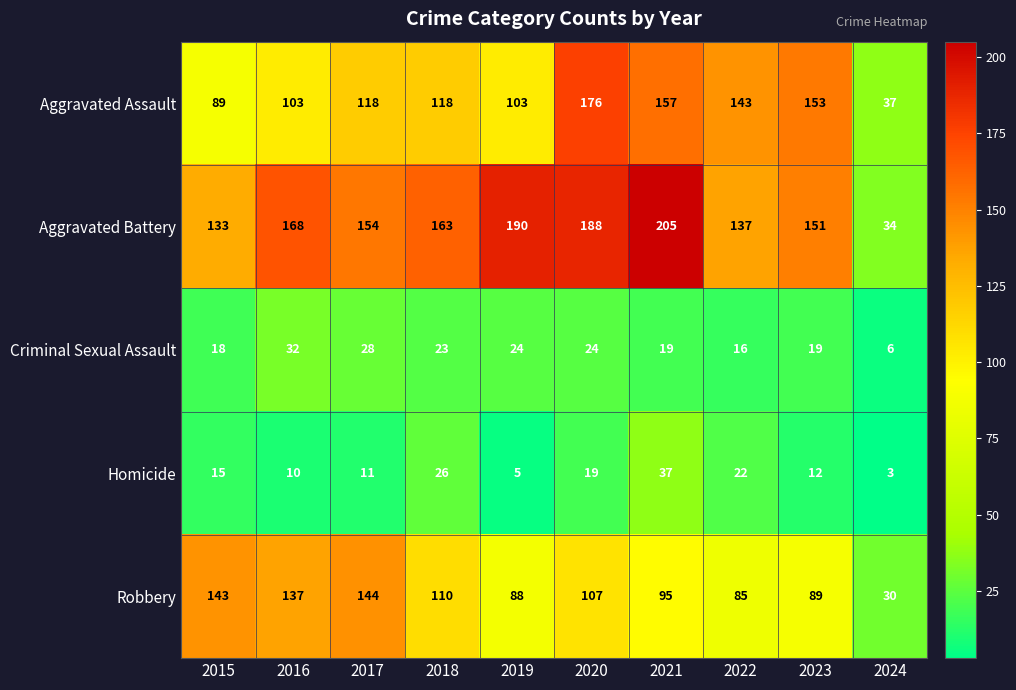

Which series has the largest range (max minus min)?

Aggravated Battery